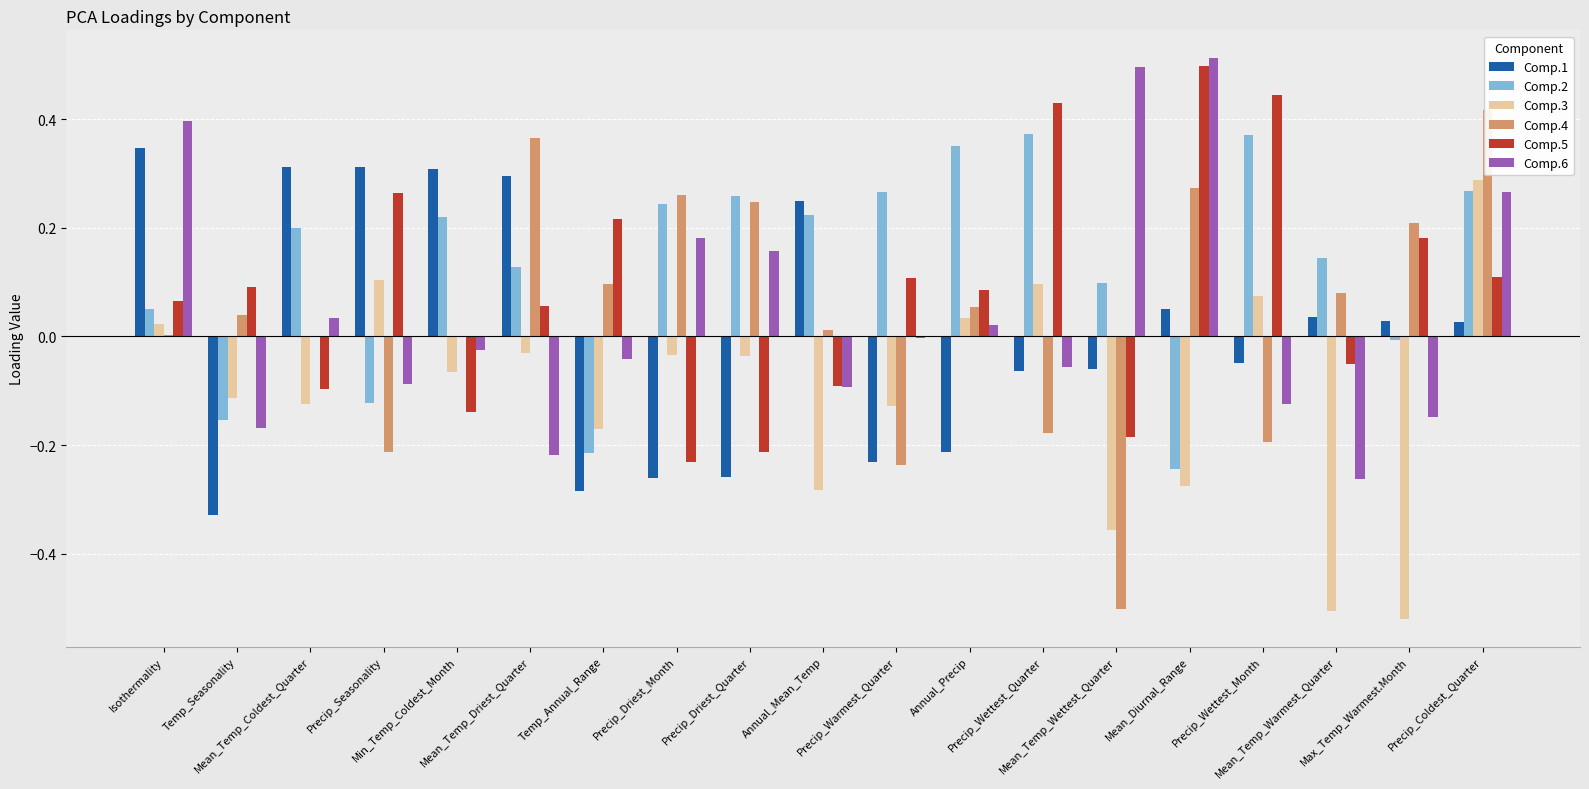

What is the label of the 16th bar from the left?

Precip_Wettest_Month